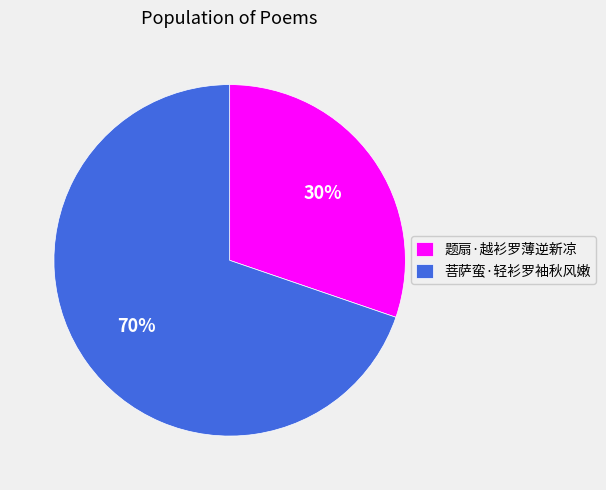

The 菩萨蛮·轻衫罗袖秋风嫩 slice represents 64% of the pie. True or false?

False